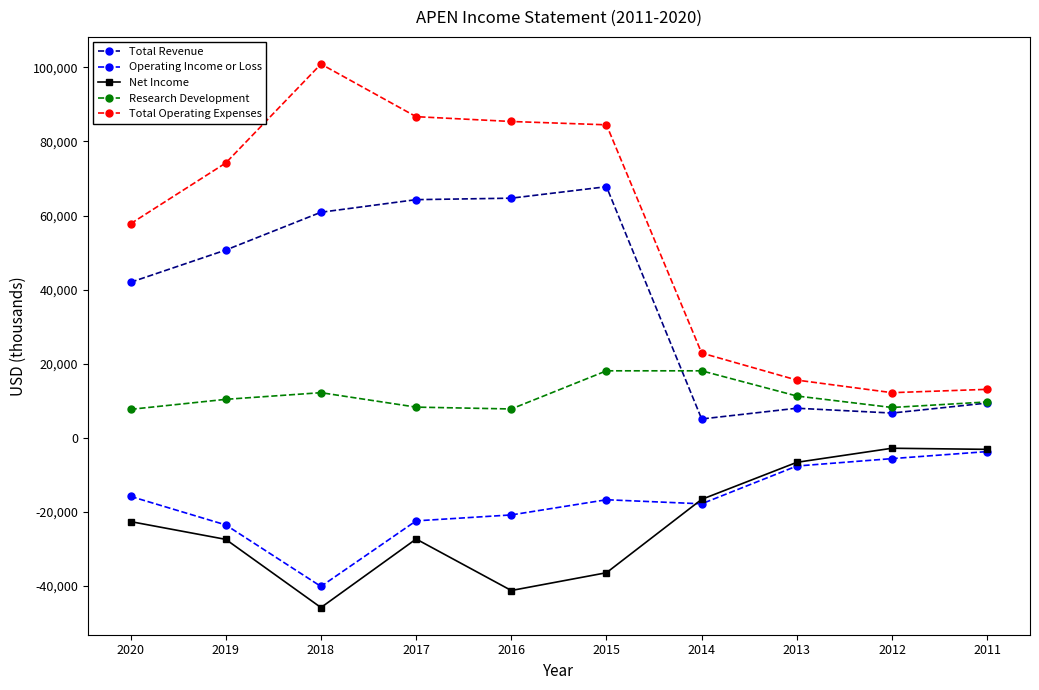

Which series has the largest total across all categories?

Total Operating Expenses